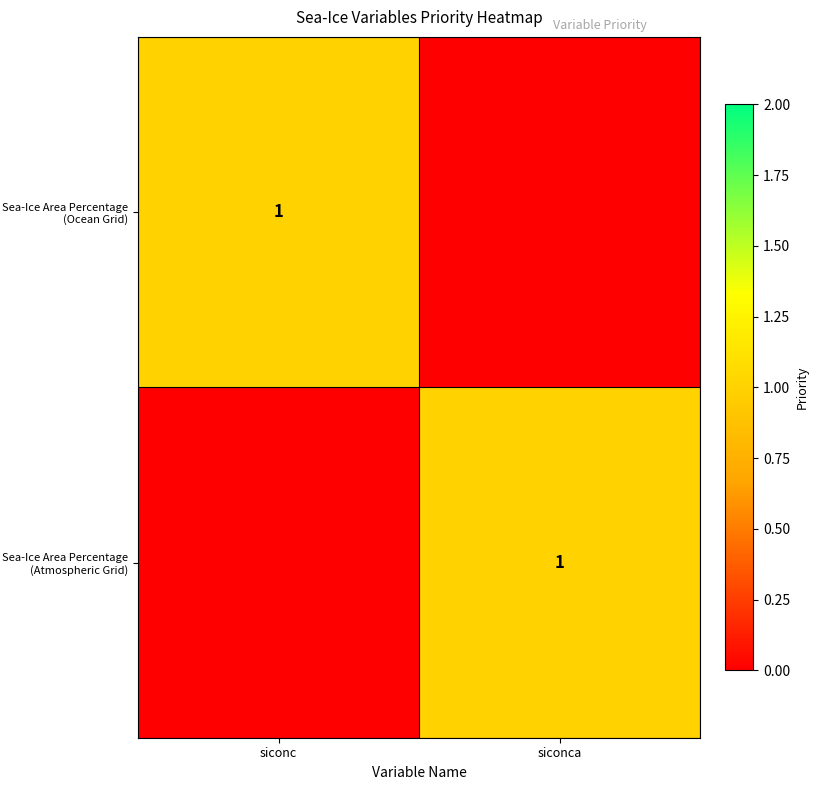

The Sea-Ice Area Percentage (Ocean Grid) series shows 1 at siconc. True or false?

True